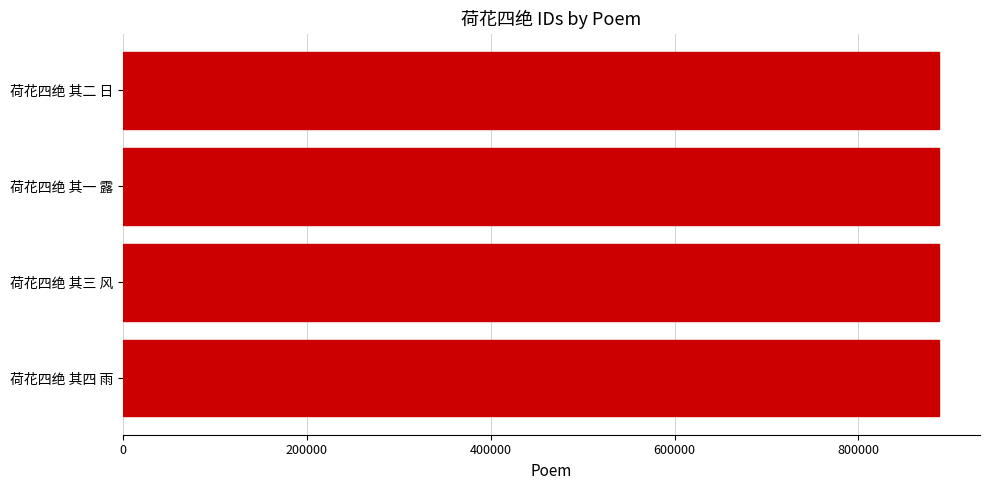

How many values are between 887917 and 887919?

3